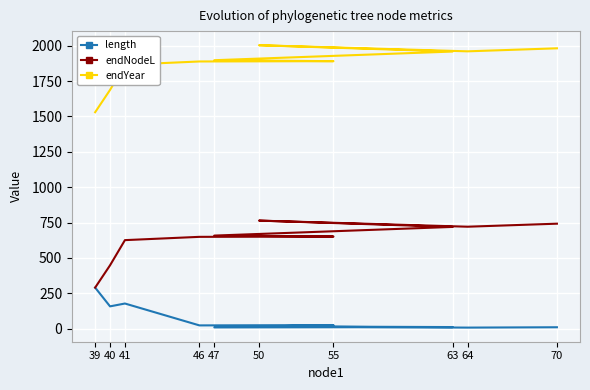

How many data points in endYear are above 1897?

5